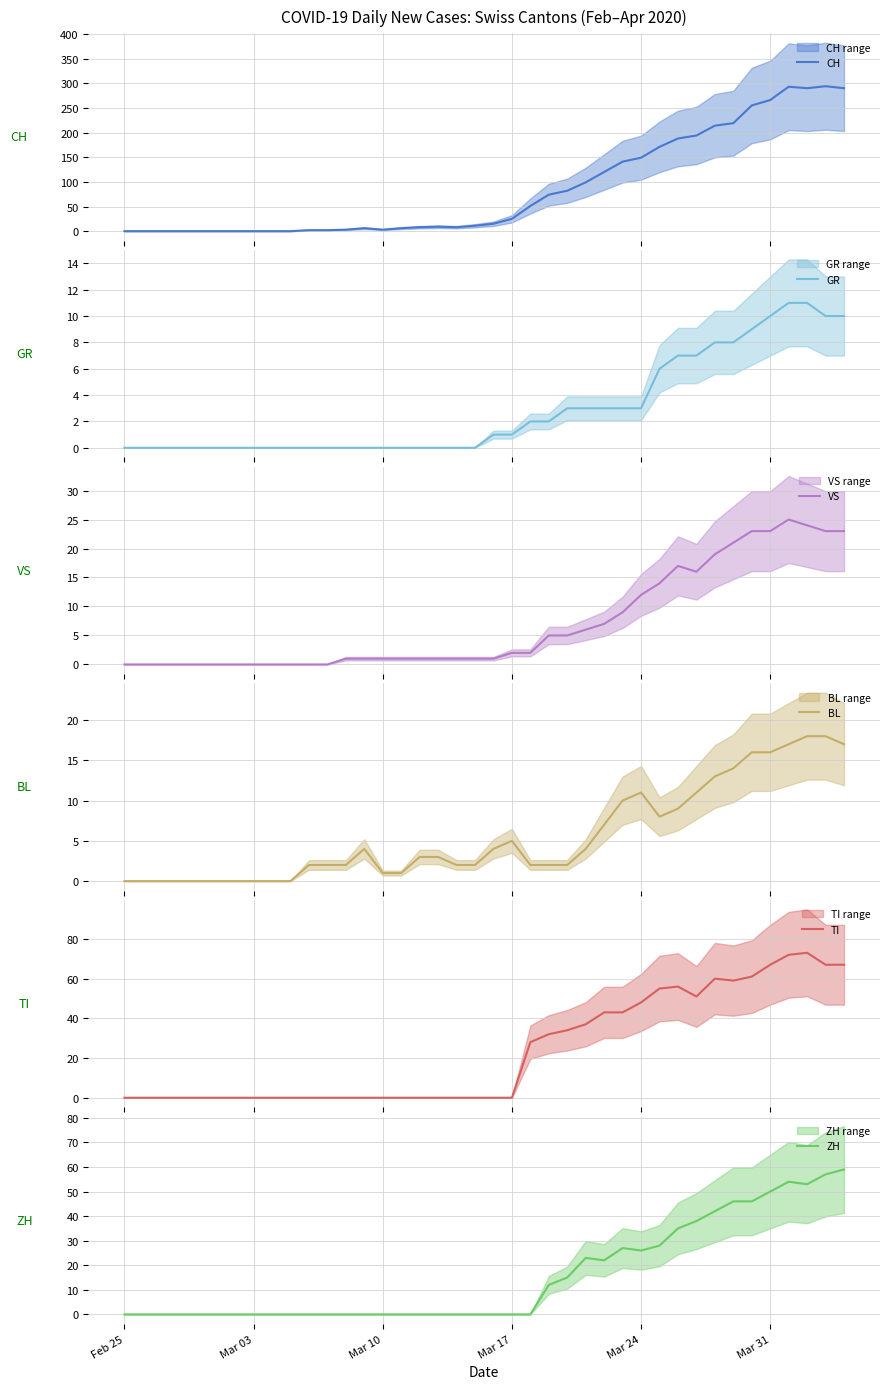

What is the maximum value for BL?

18